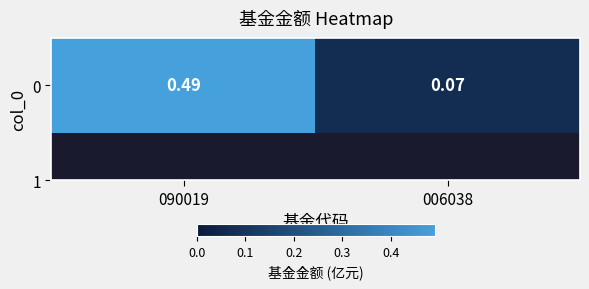

What value does the data have at 006038?

0.1